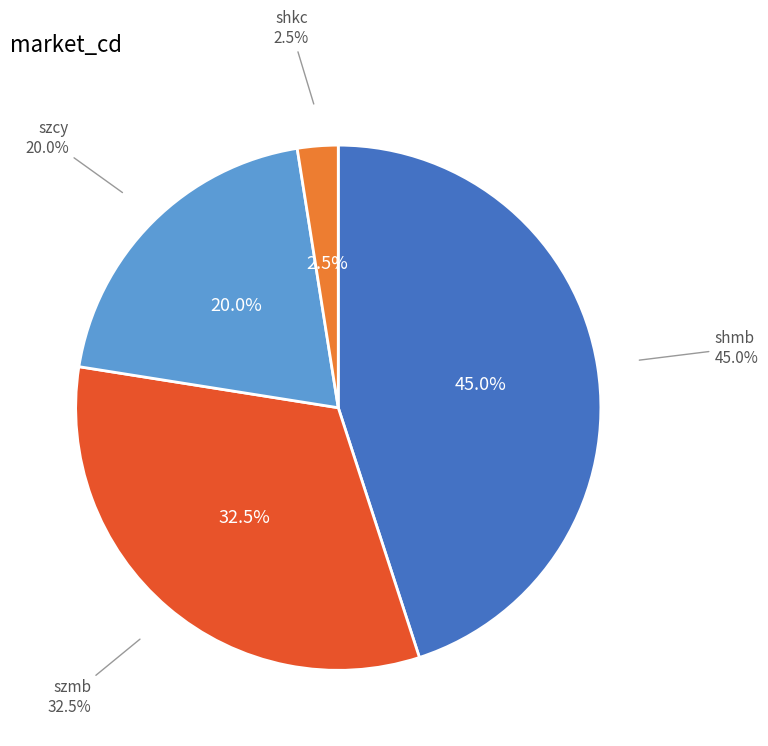

Is it true that shkc is 21% of the pie?

False